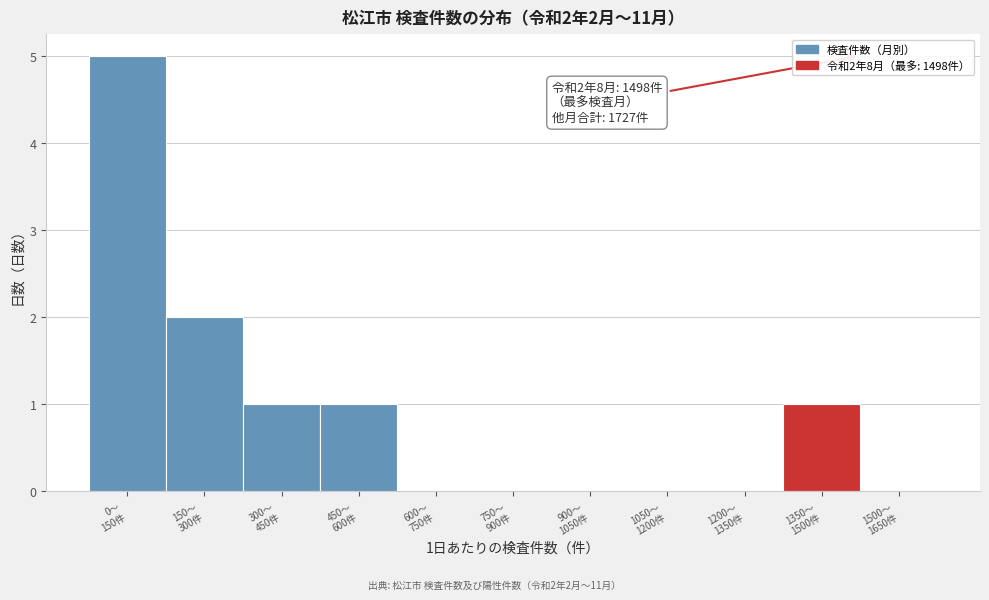

What is the sum of all values?

10